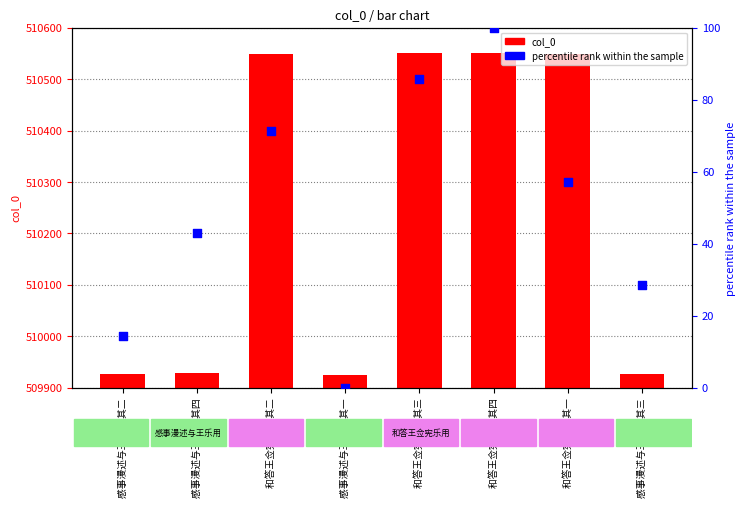

At which category is the sum across all series the highest?

和答王佥宪乐用 其四